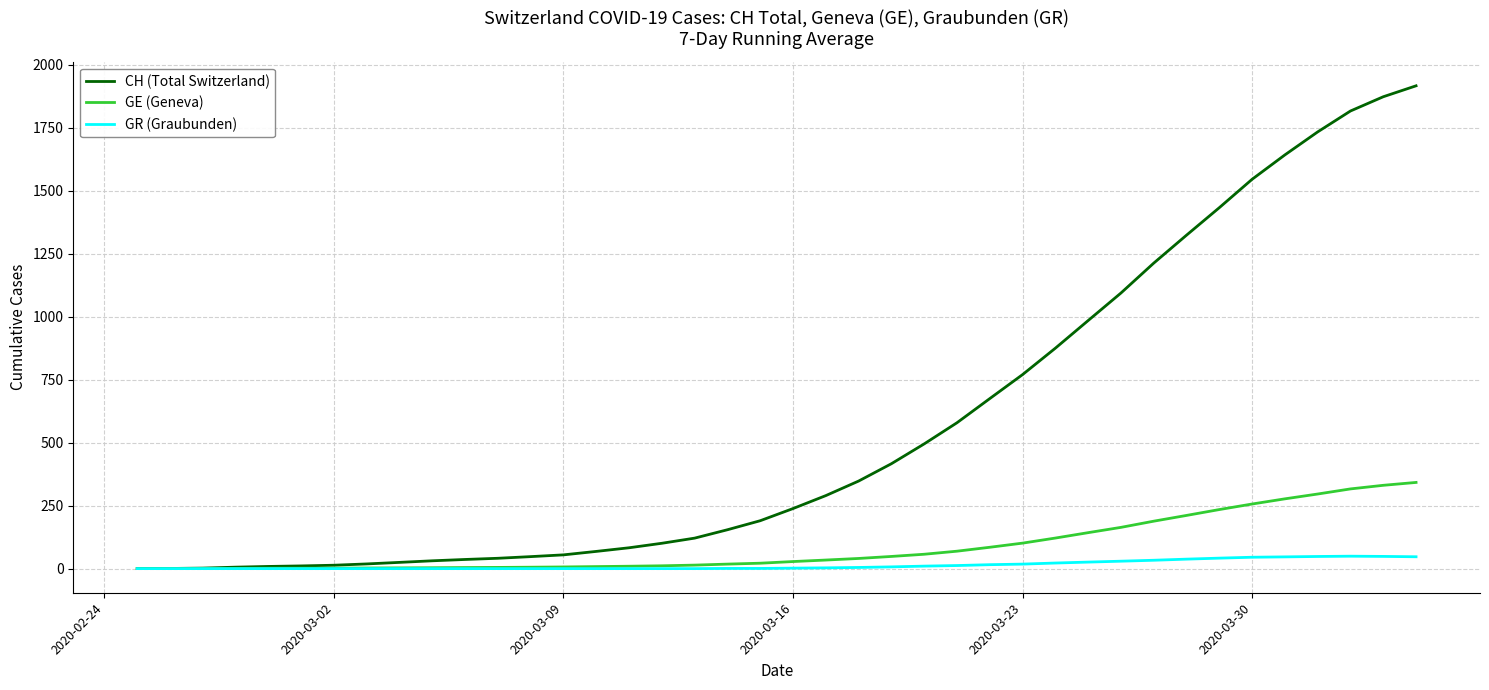

What is the maximum value for GR (Graubunden)?

49.3